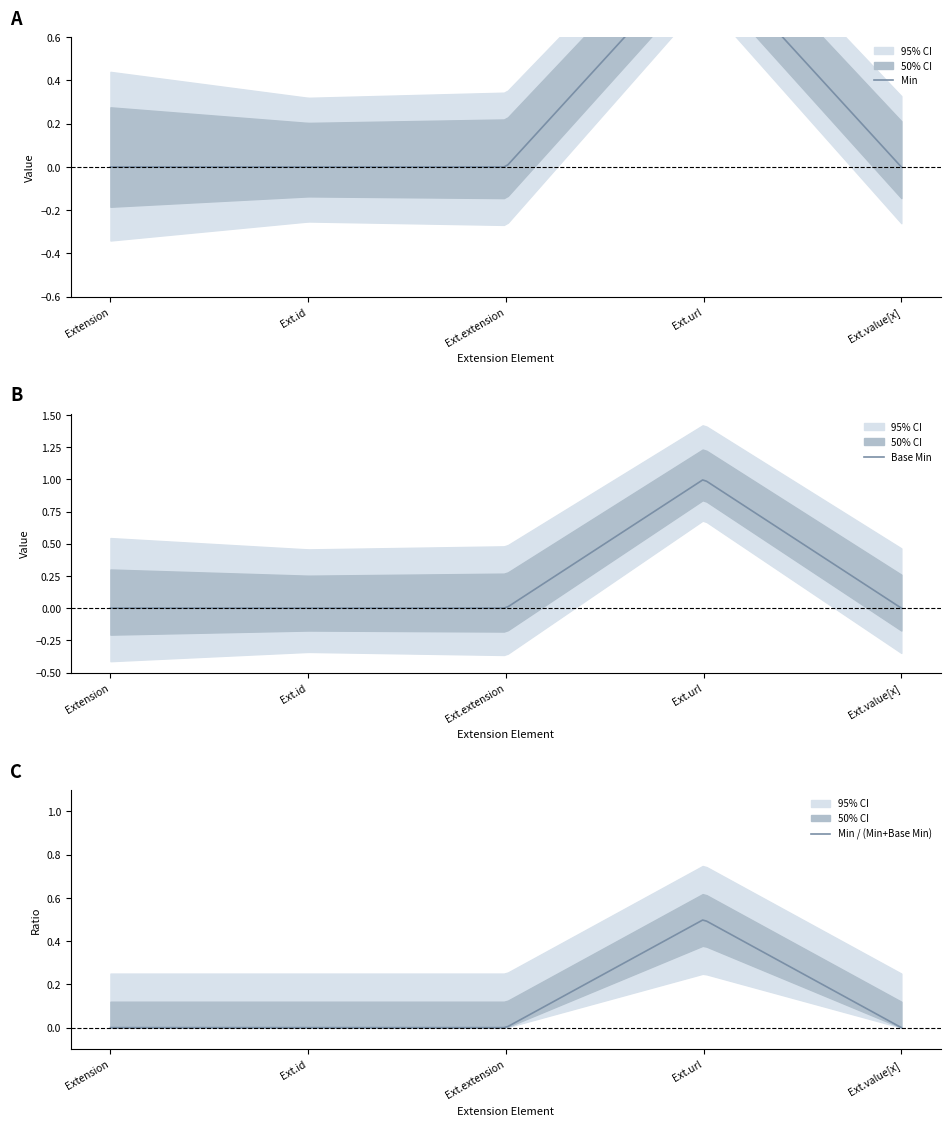

Where is the first local maximum for Min?

Extension.url